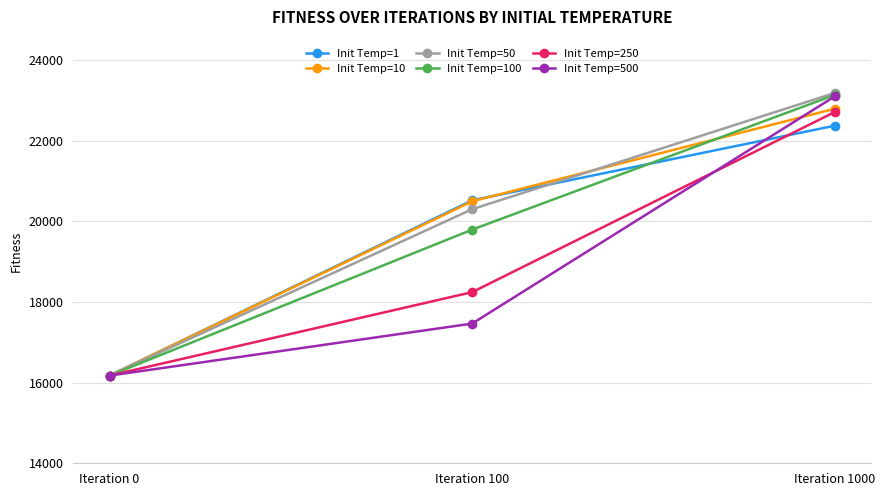

Count the Init Temp=50 values in the range 16173 to 23180.

3